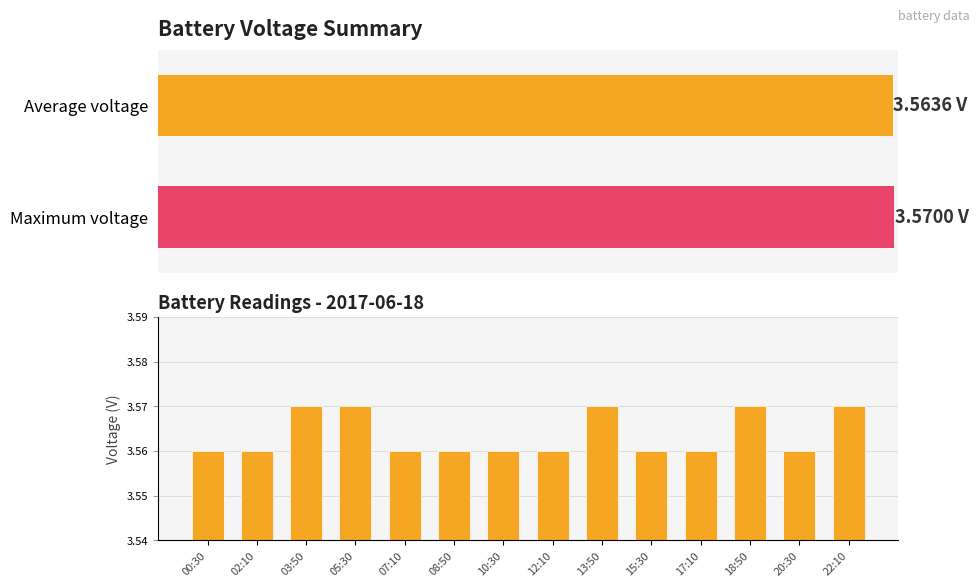

What is the value of the 5th bar from the left?

3.6